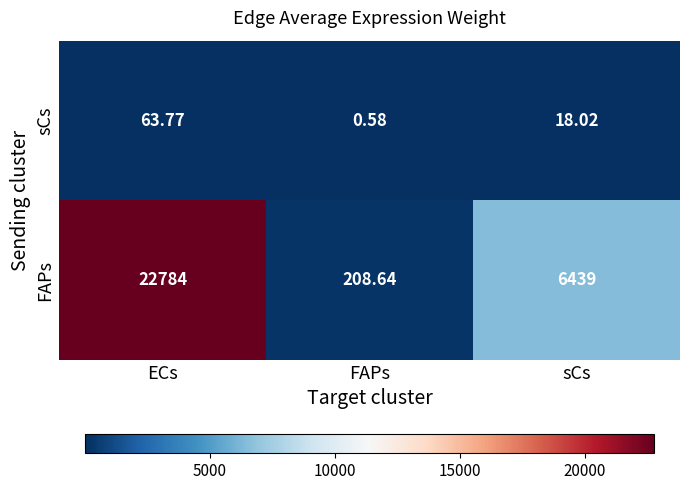

List the series in order of their overall mean, lowest first.

sCs, FAPs